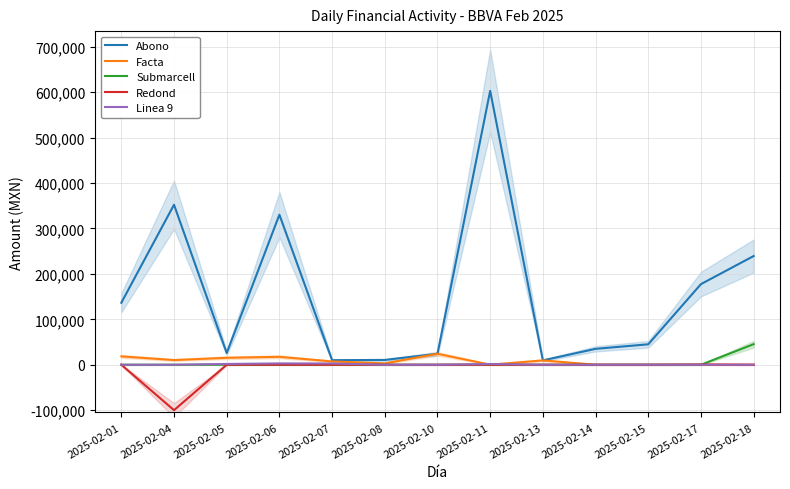

What is the minimum value for Abono?

9586.0